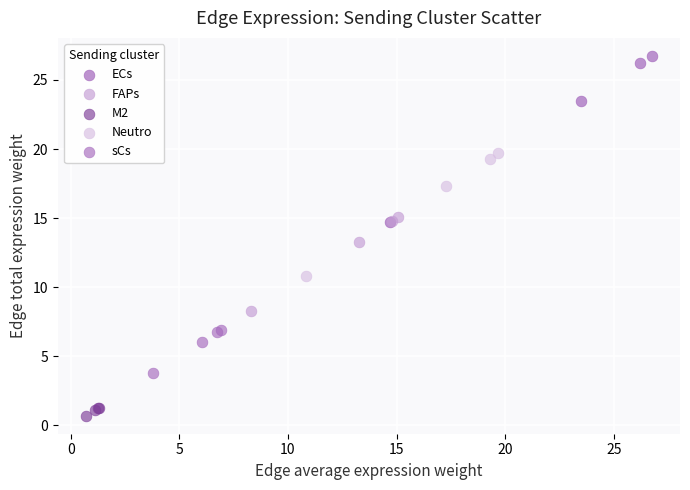

Which series contains the highest Y value?

ECs